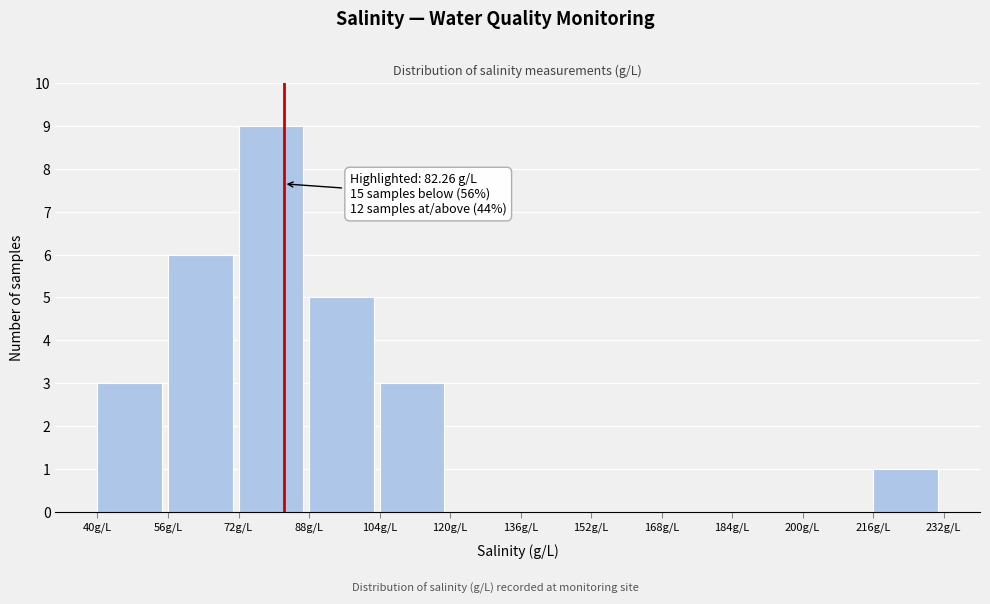

Over which range of the x-axis is the bar tallest?

72 to 88